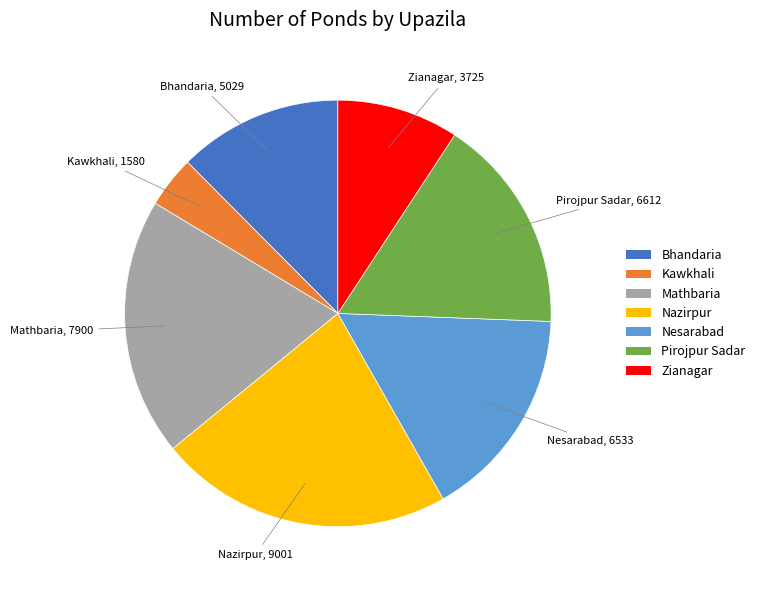

Is the sum of Nazirpur and Kawkhali greater than half?

No